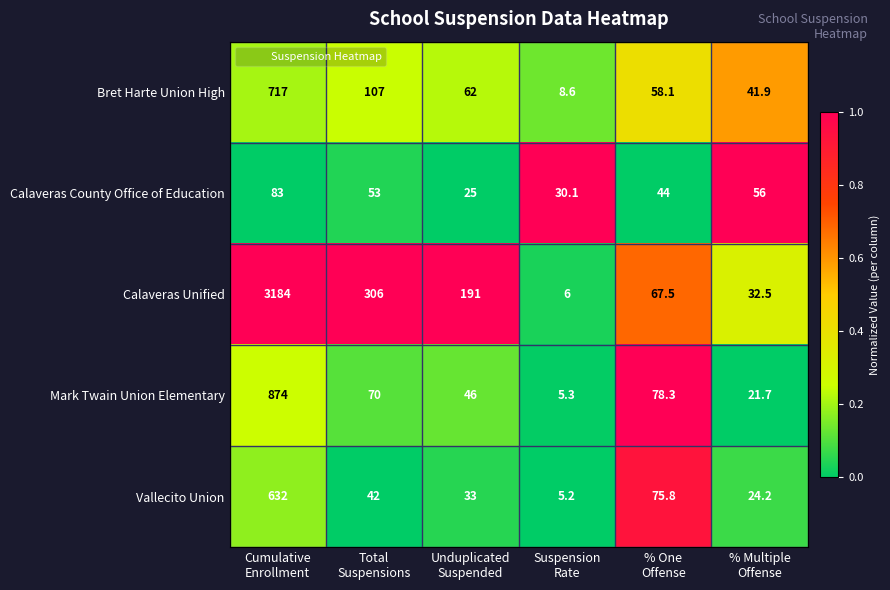

What is the greatest value displayed?

3184.0